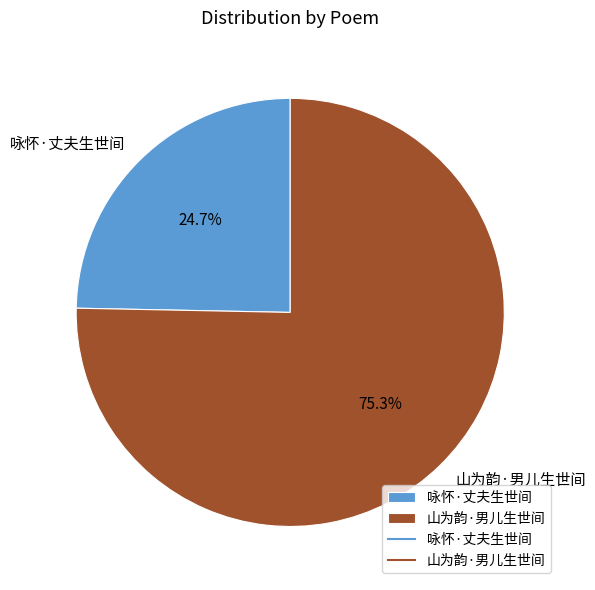

To the nearest percent, what is the difference between the largest and smallest slice percentages?

51%